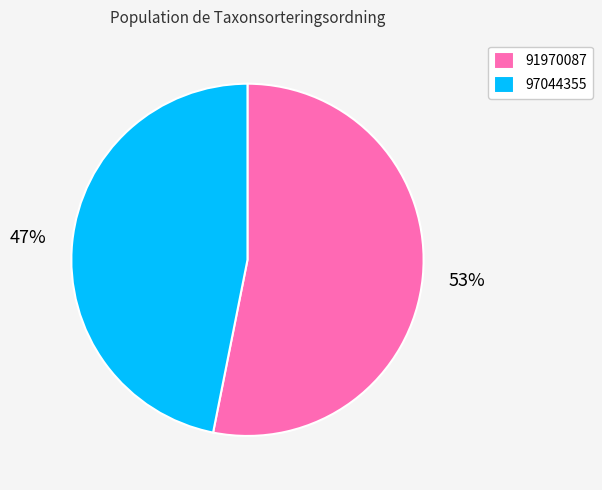

Count the number of slices in the pie.

2